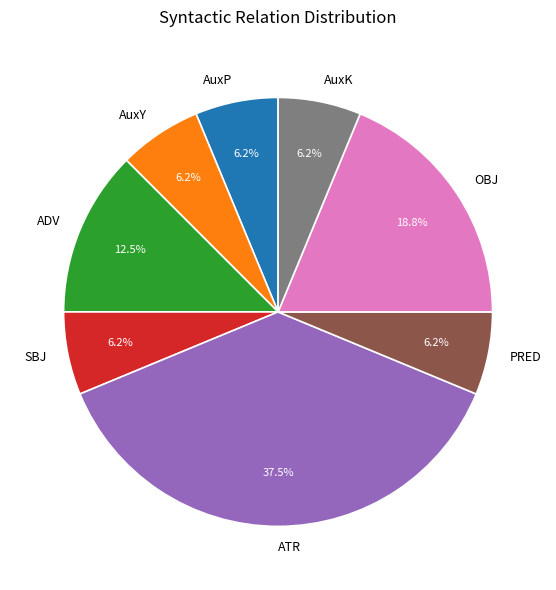

Is the sum of AuxP and AuxK greater than half?

No